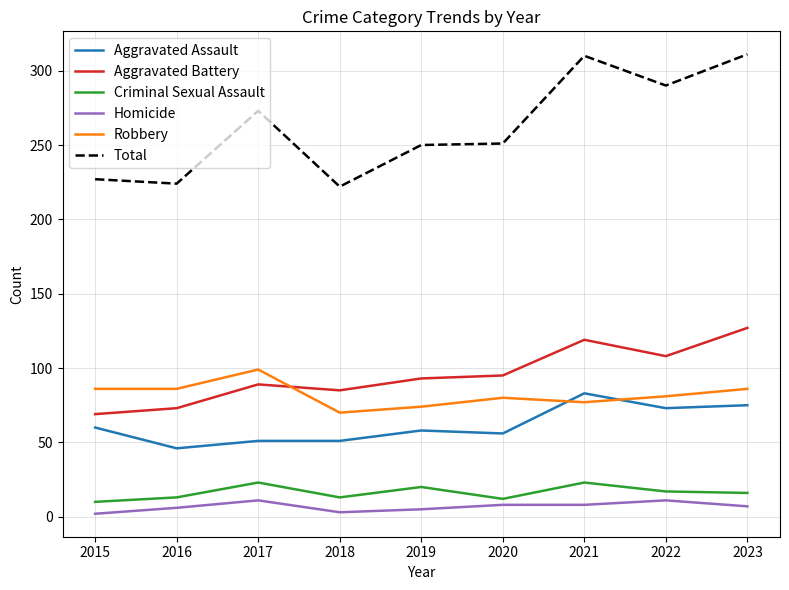

What are all the series names shown in the legend?

Aggravated Assault, Aggravated Battery, Criminal Sexual Assault, Homicide, Robbery, Total